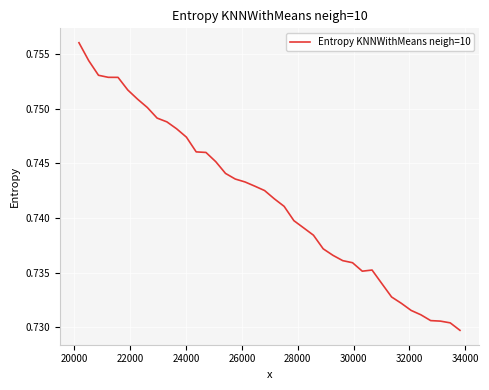

Is this an area chart (filled region under the line)?

No